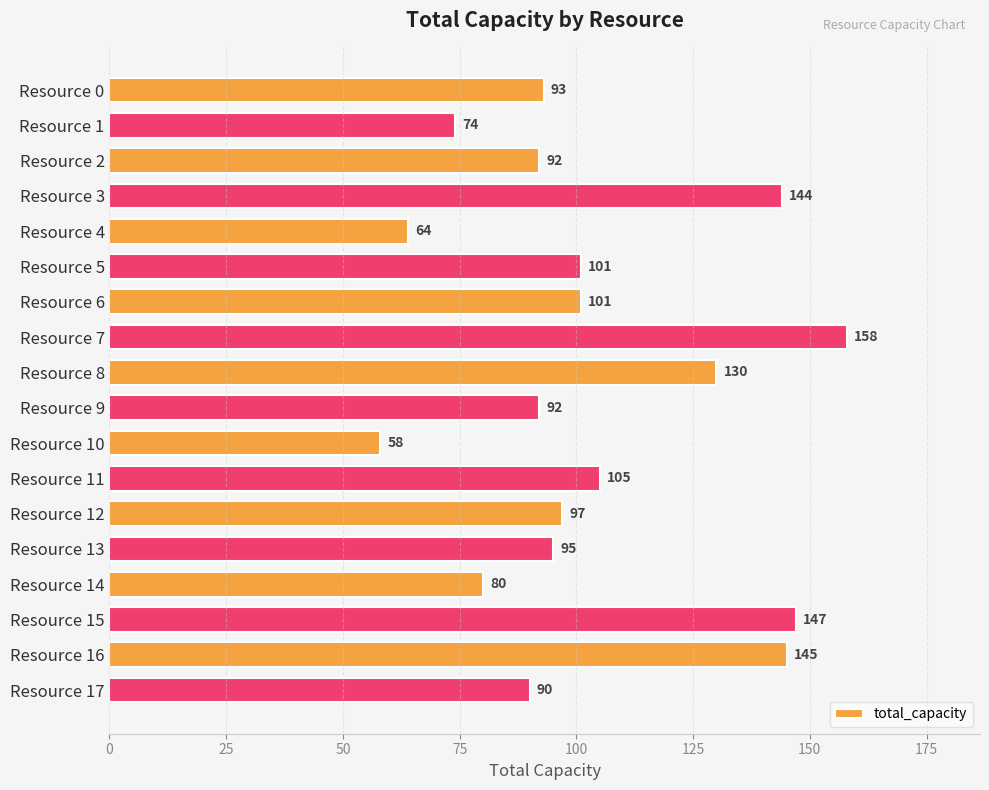

Which label corresponds to the smallest value in the chart?

Resource 10